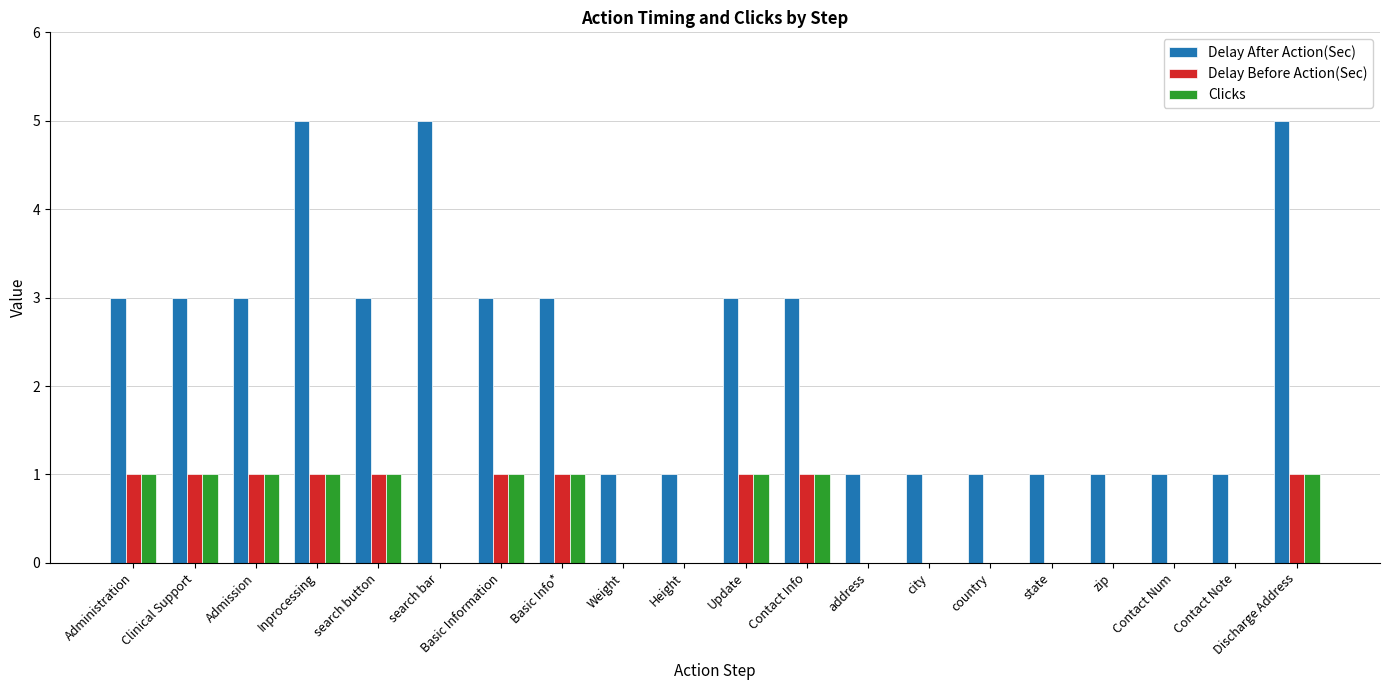

Is the value of Delay After Action(Sec) at Weight greater than the value of Delay Before Action(Sec) at Height?

Yes